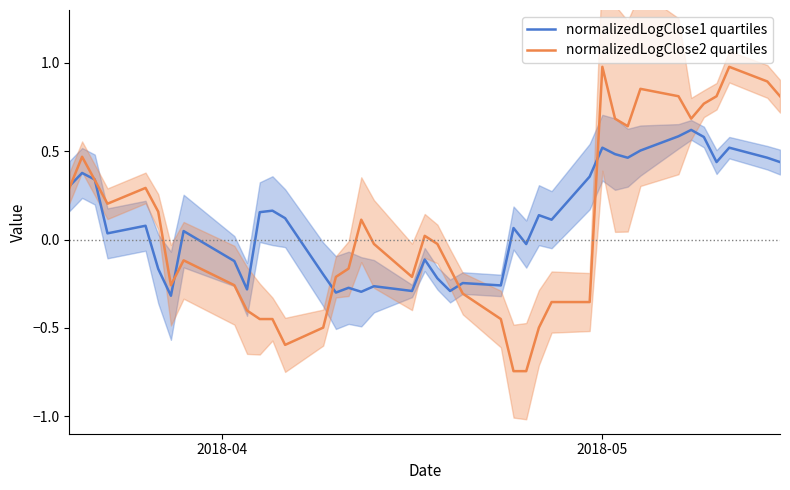

Does the chart display data point markers on the line(s)?

No